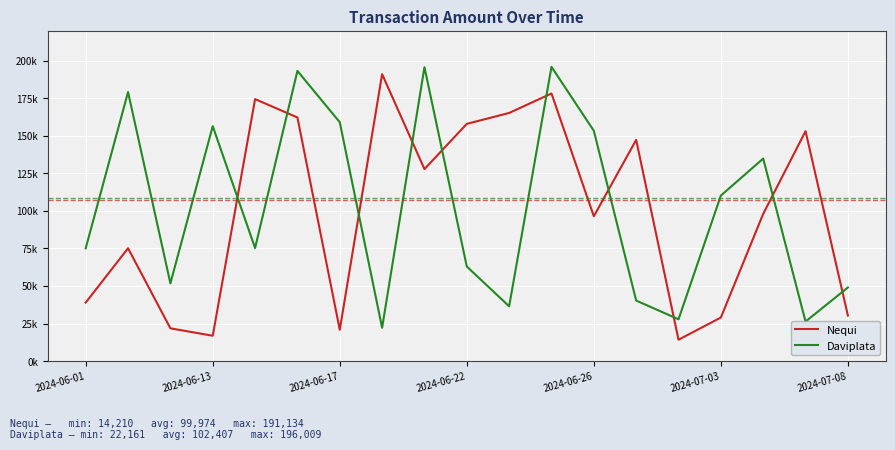

Is this an area chart (filled region under the line)?

No